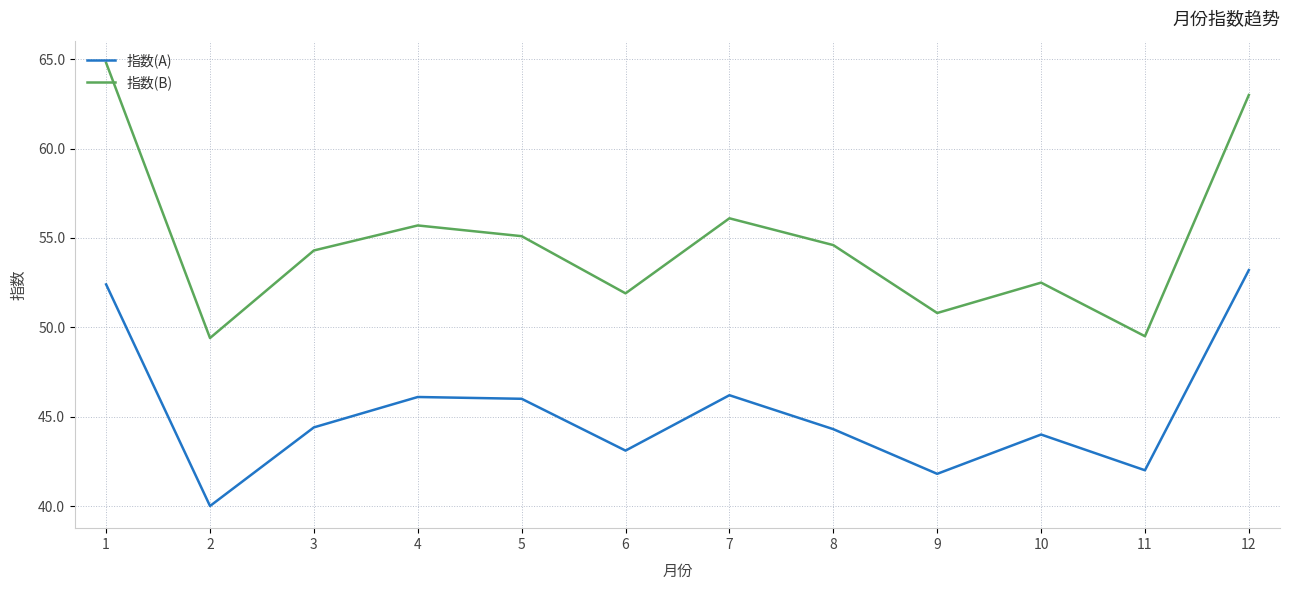

Which series has the largest total across all categories?

指数(B)